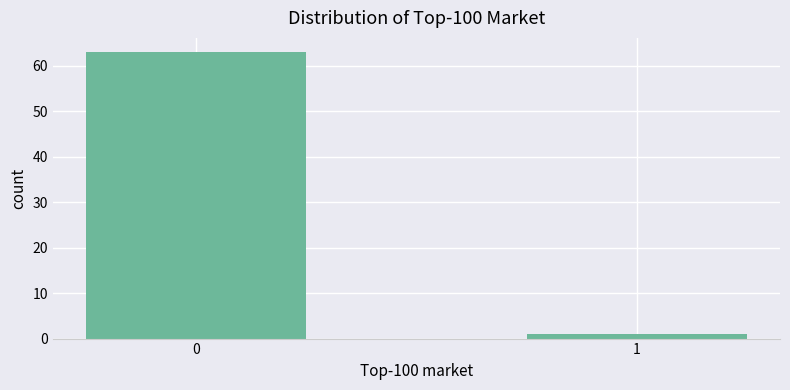

List the labels in order of value, smallest first.

1, 0